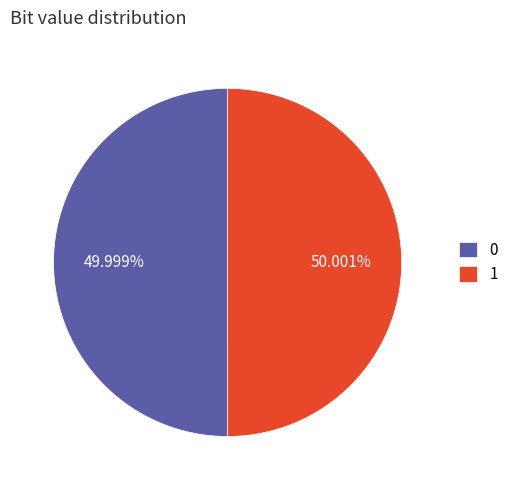

The 0 slice represents 55% of the pie. True or false?

False